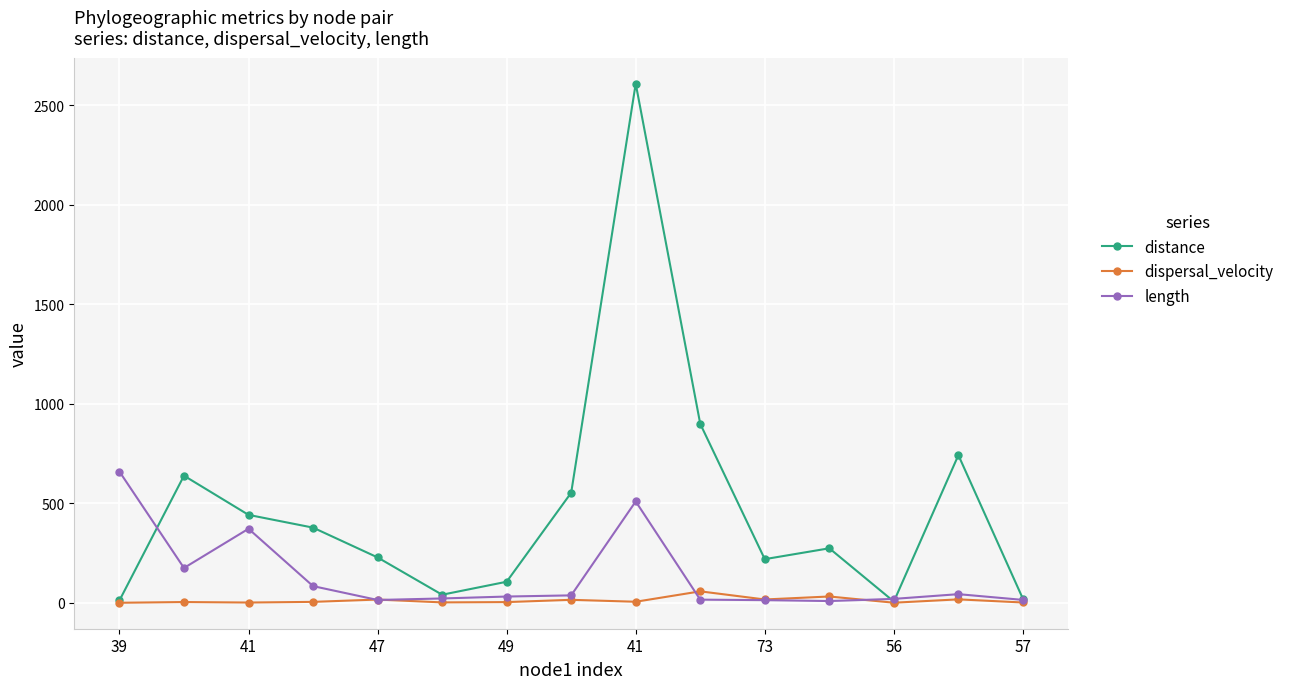

Which series has the largest total across all categories?

distance